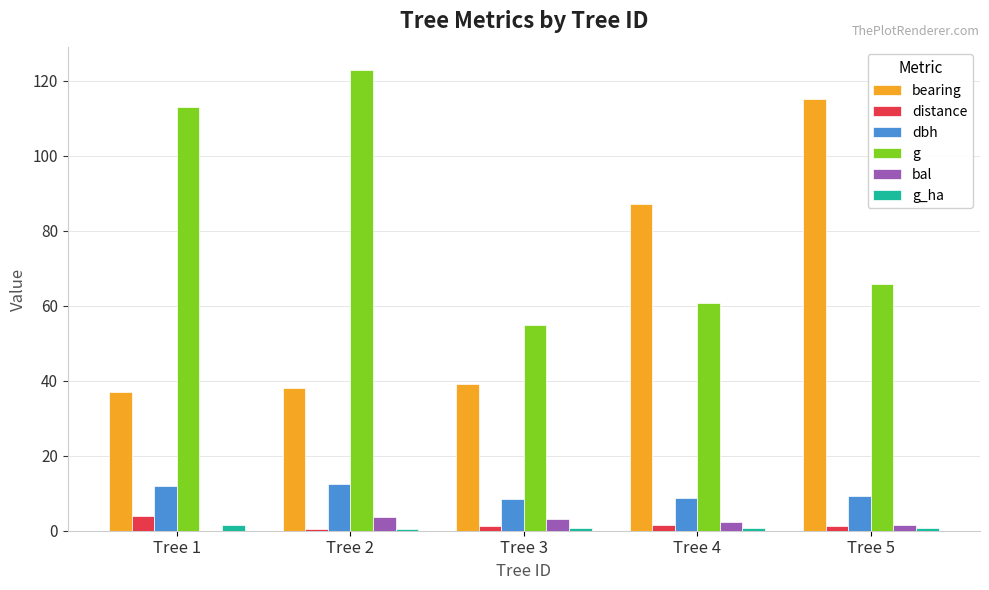

What is the highest value of the g series?

122.7